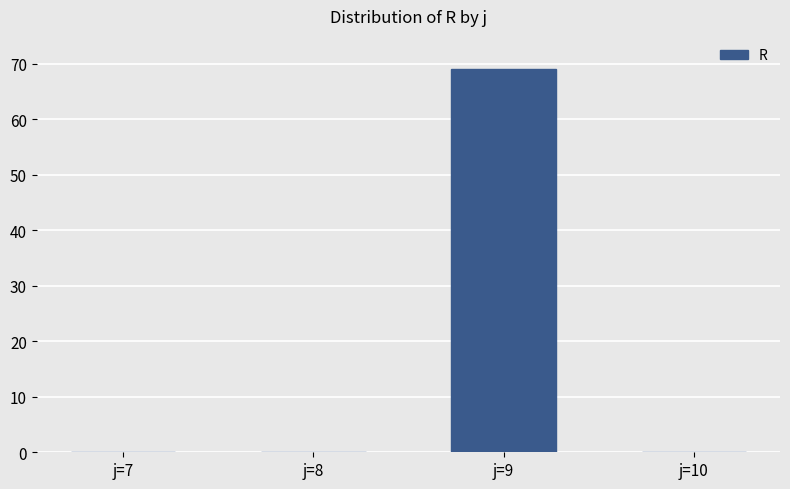

Count the number of data series in this chart.

1